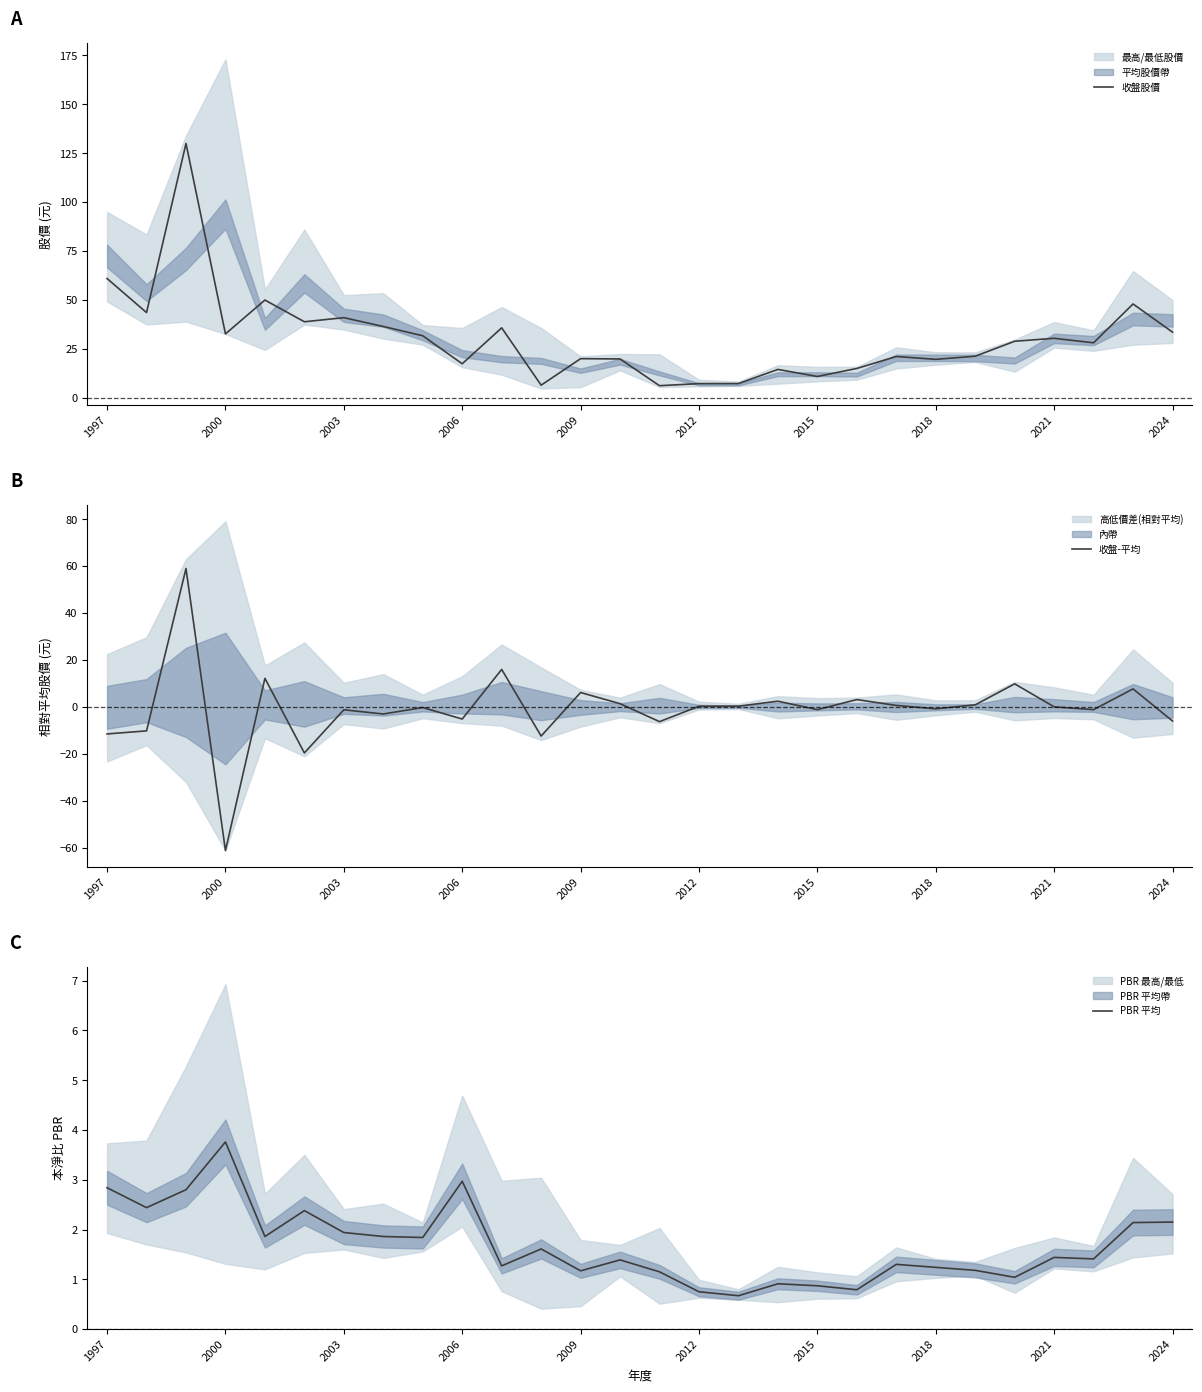

What is the lowest value of the PBR 平均 series?

0.7